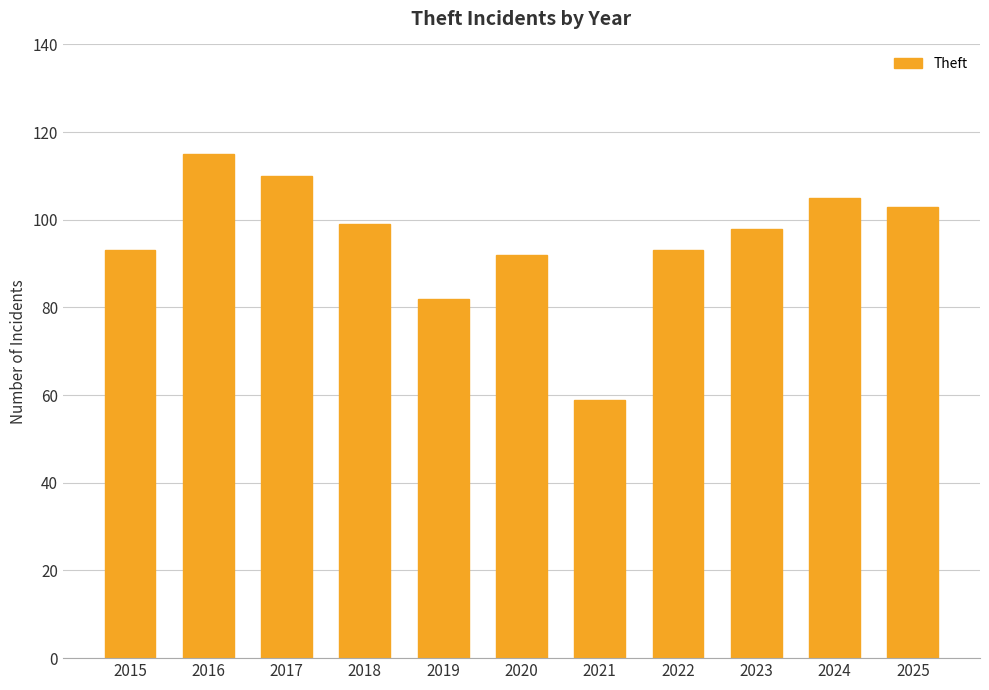

How many data points are less than 98?

5